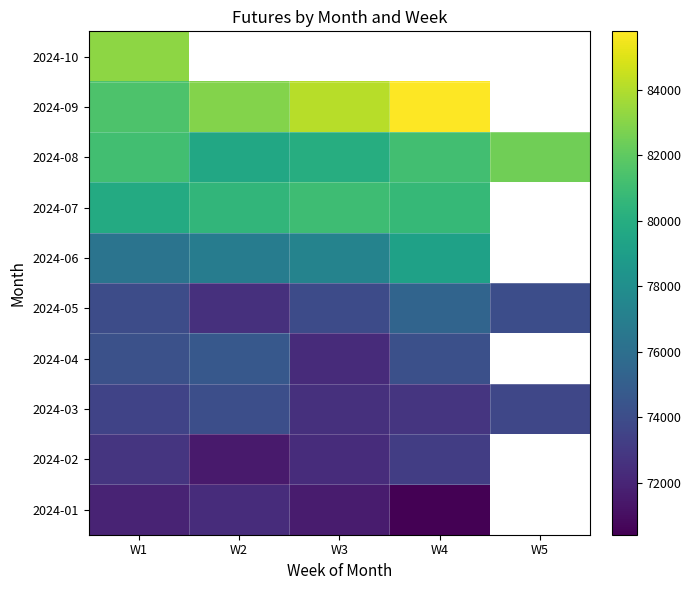

How many distinct data groups are displayed?

10